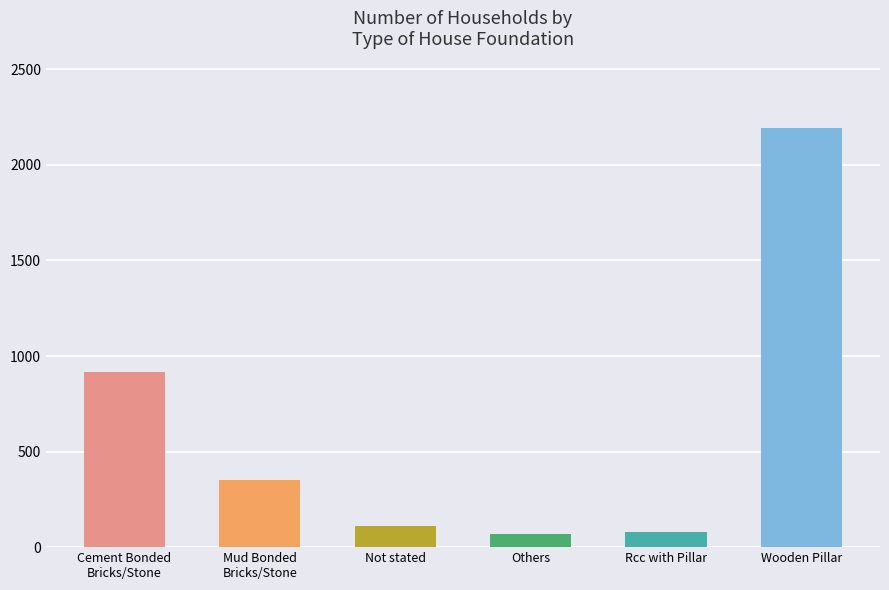

How many bars are there in total?

6